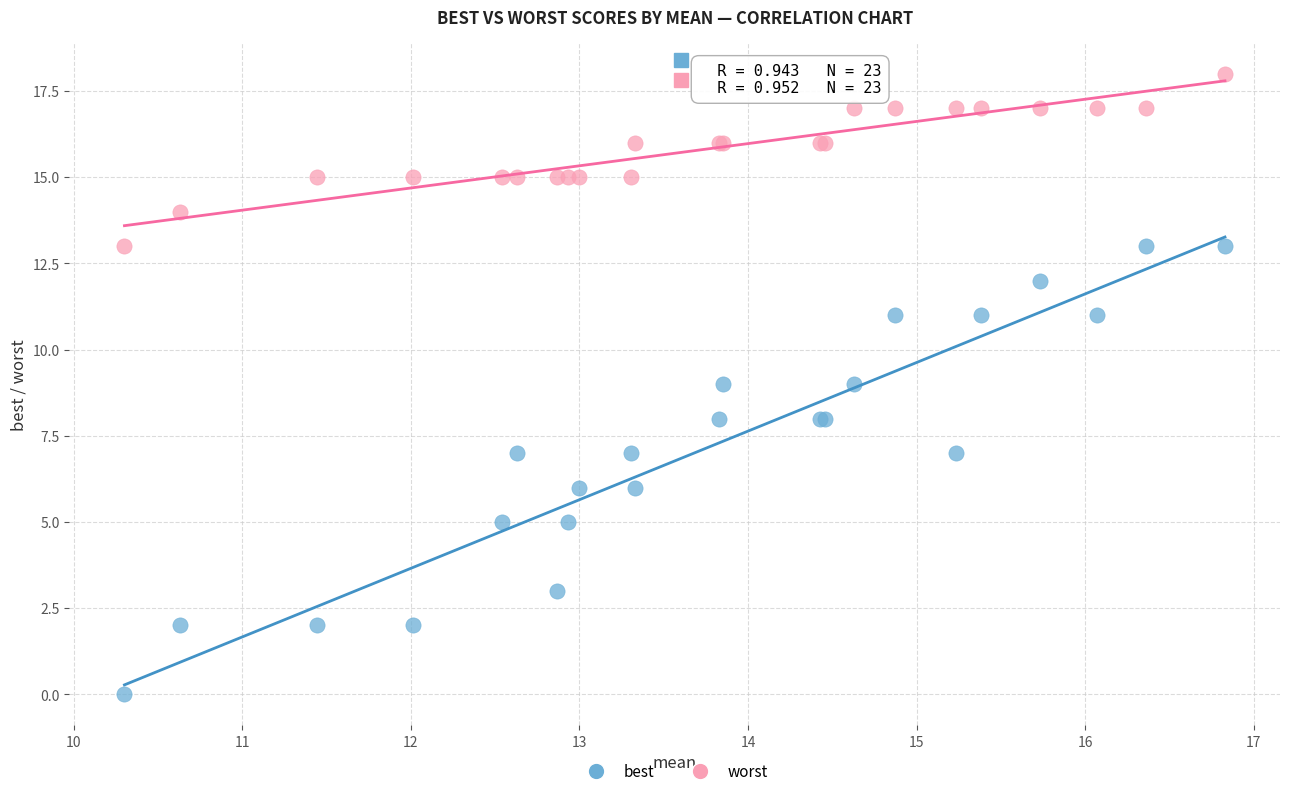

Which series contains the lowest Y value?

best